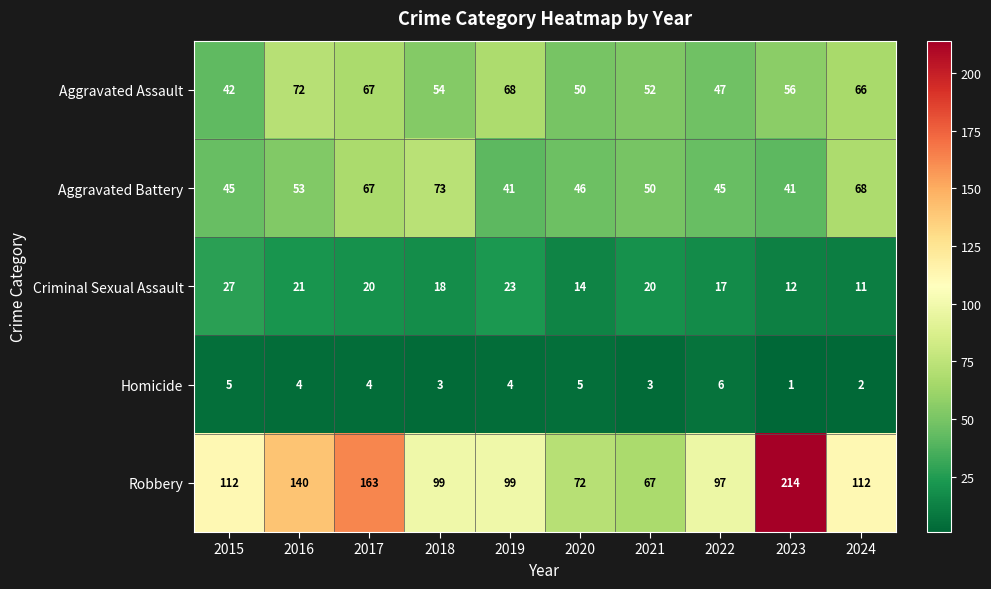

Which series changed the most between 2015 and 2017?

Robbery